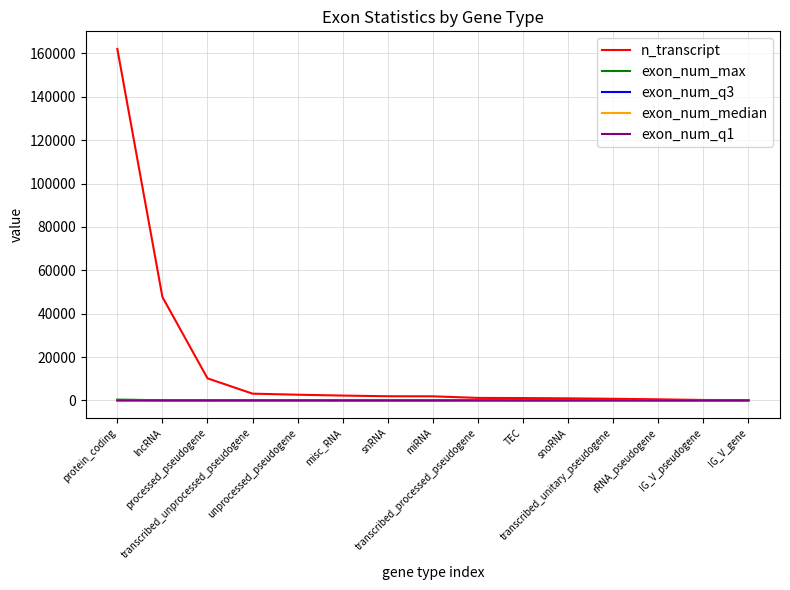

What is the greatest value displayed?

162059